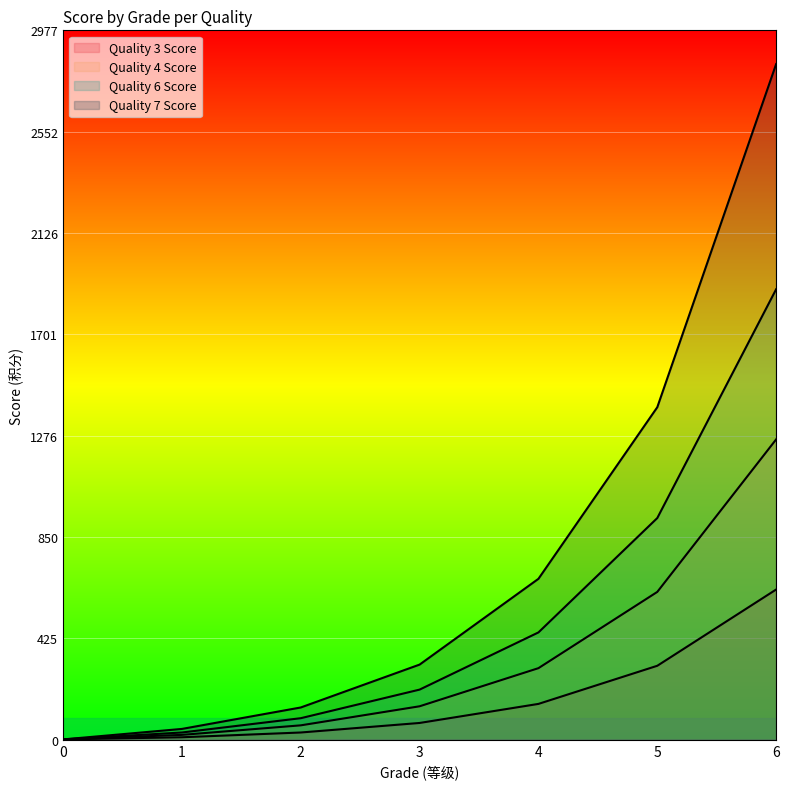

How many distinct data groups are displayed?

4